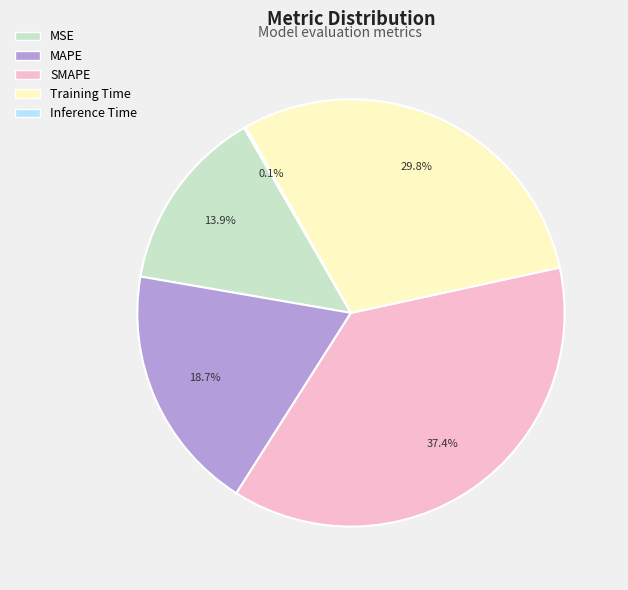

Does any single category account for the majority?

No